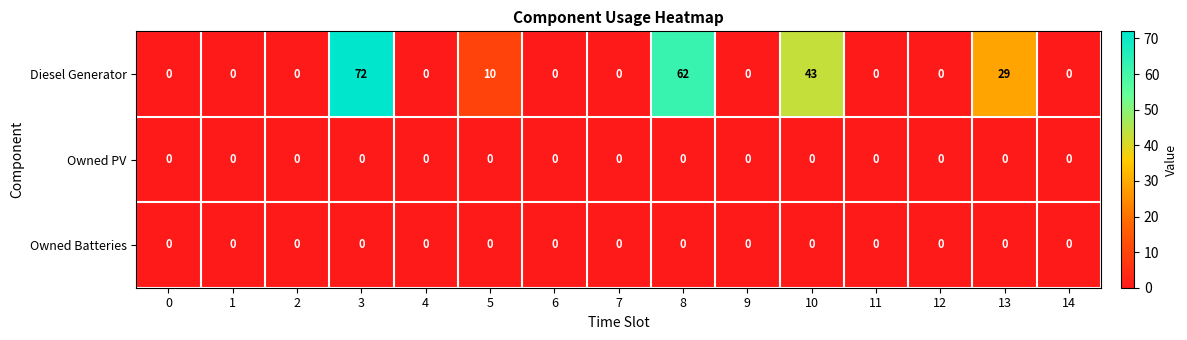

Is it true that Owned Batteries equals 0 at 1?

True